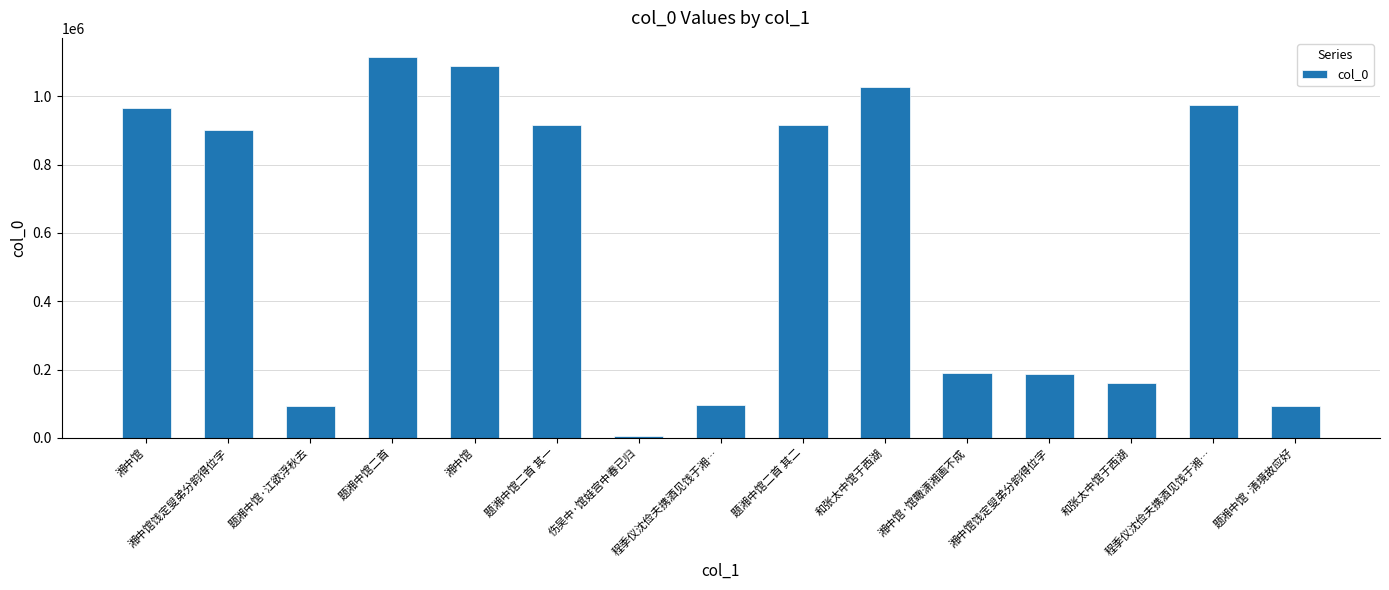

Approximately how many times larger is the value at 程季仪沈俭夫携酒见饯于湘… compared to 湘中馆饯定叟弟分韵得位字?

5.2